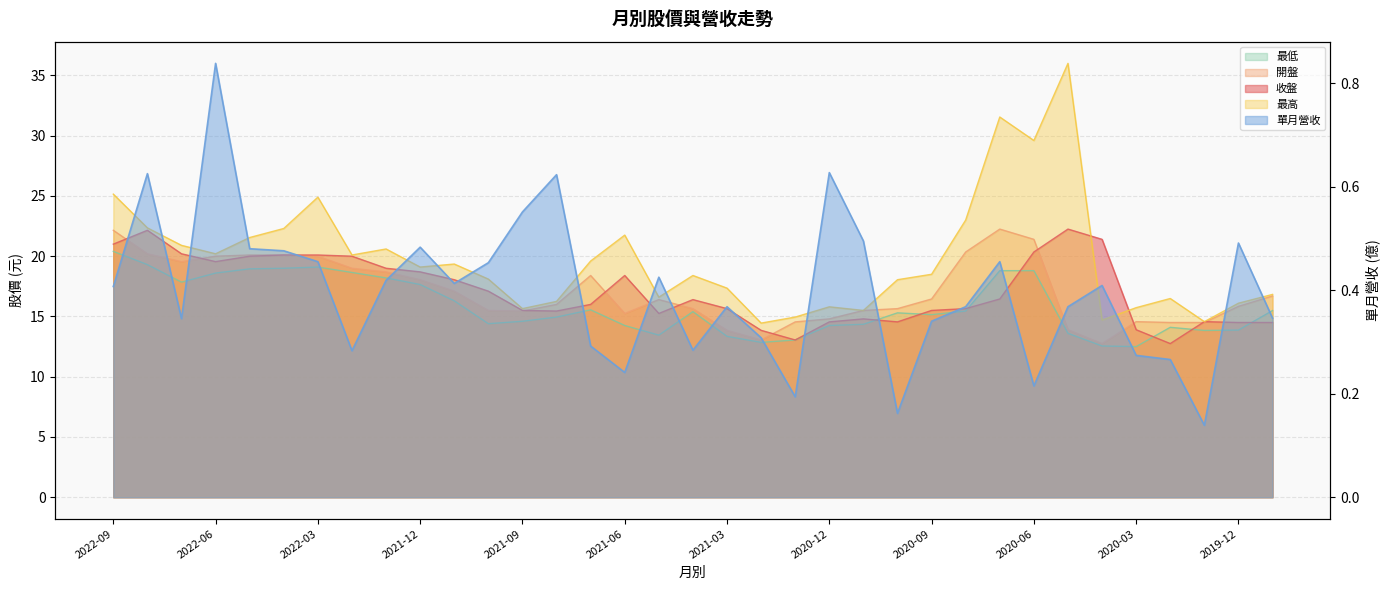

True or false: 單月營收 and 最高 intersect in this chart.

False